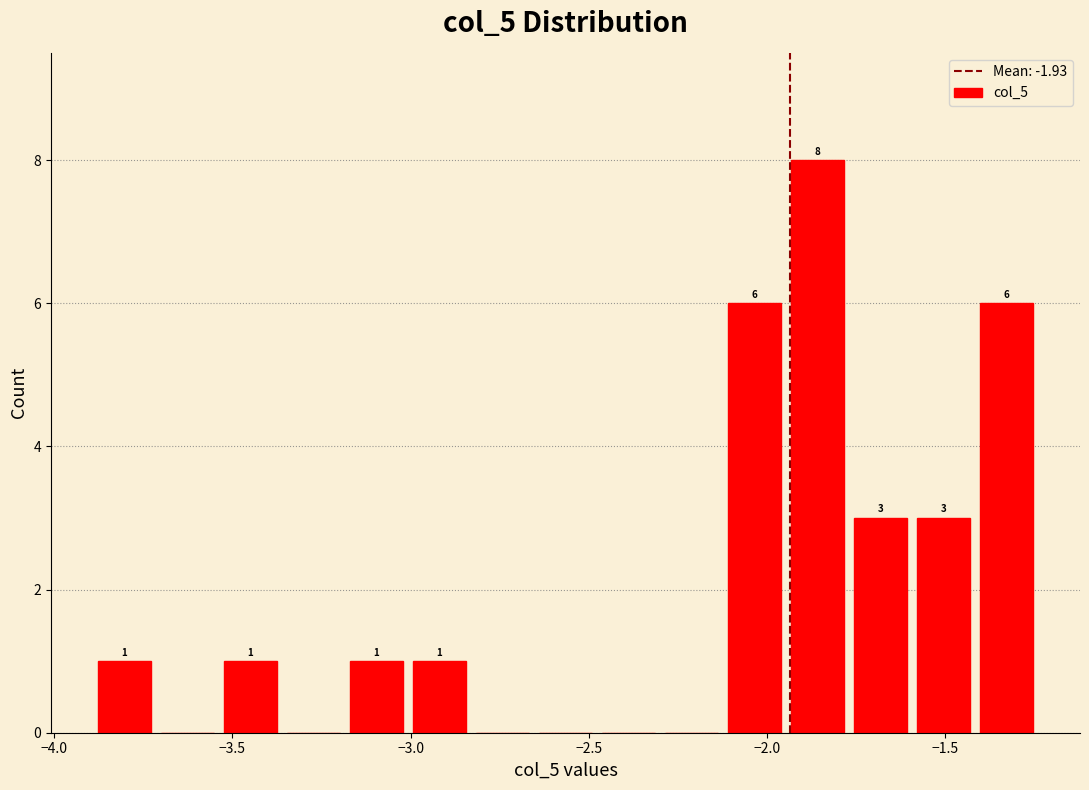

Around what value on the x-axis is the tallest bar? Give the approximate position of its centre, as read against the axis.

-1.85